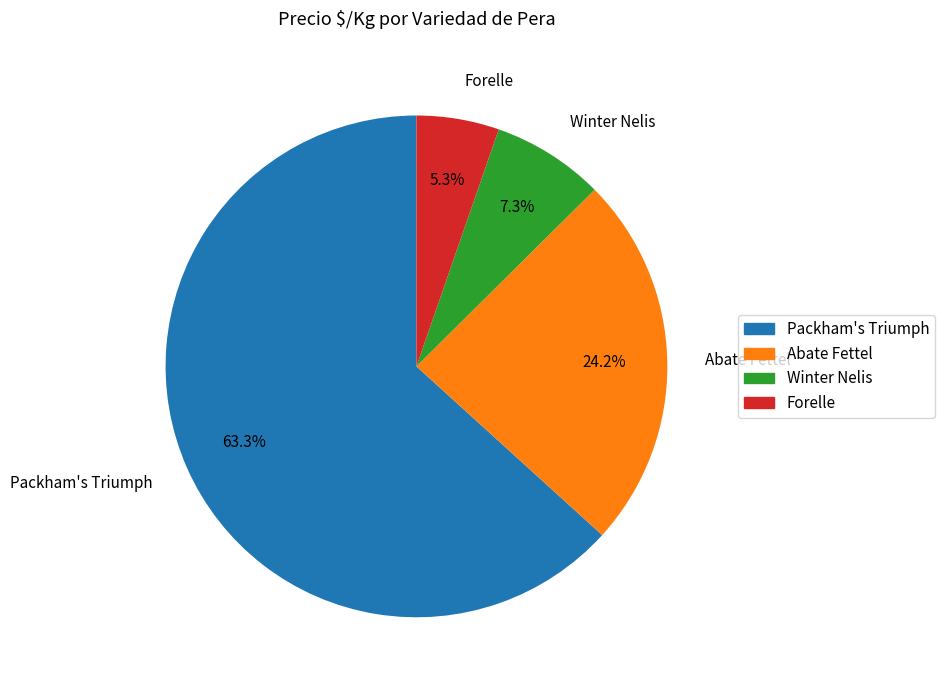

Which slice is the smallest?

Forelle